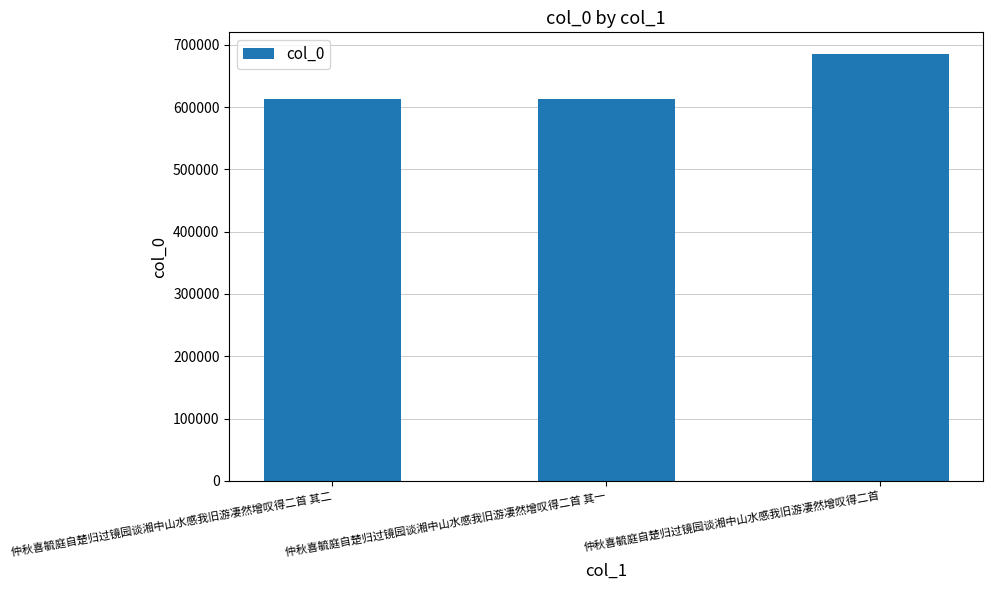

At which label is the value closest to 648972?

仲秋喜毓庭自楚归过镜园谈湘中山水感我旧游凄然增叹得二首 其二